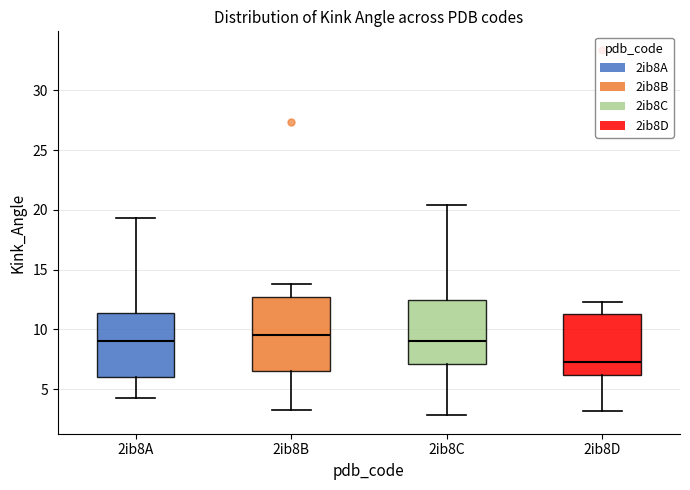

Reading left to right, transcribe this box plot: for each box, give where its median line is, the range the box spans, and where its two whiskers end, as read against the y-axis. The values are not printed on the chart, so give them approximately, as read against the axis.

2ib8A: median 9.0, box 6.0 to 11.5, whiskers 4.5 to 19.5
2ib8B: median 9.5, box 6.5 to 12.5, whiskers 3.5 to 14.0
2ib8C: median 9.0, box 7.0 to 12.5, whiskers 3.0 to 20.5
2ib8D: median 7.5, box 6.0 to 11.5, whiskers 3.0 to 12.5